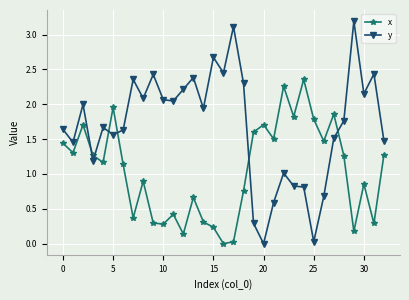

Rank the series by their average value, from lowest to highest.

x, y